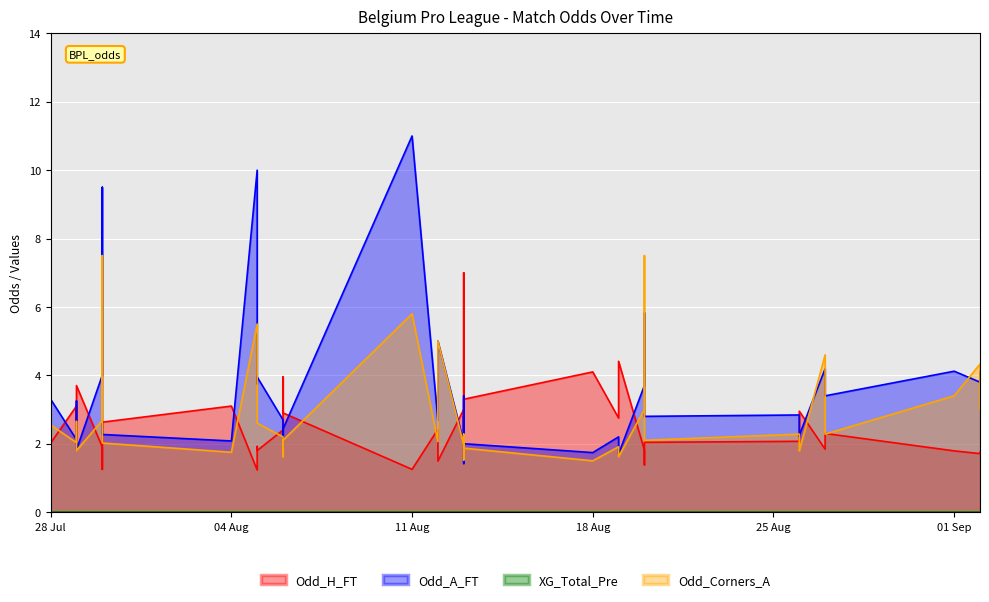

At how many categories does at least one series exceed 3?

29